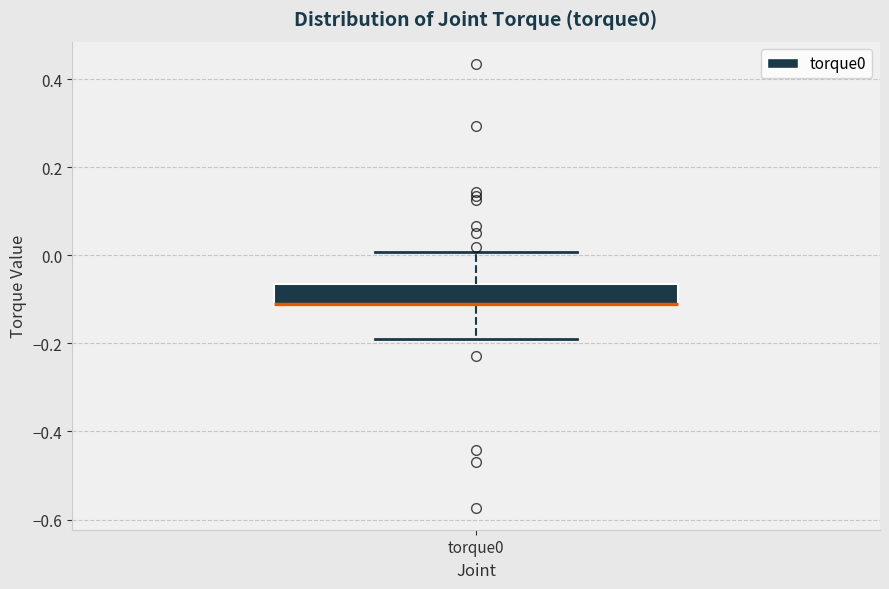

Transcribe this box plot: give where the median line is, the range the box spans, and where the two whiskers end, as read against the y-axis. The values are not printed on the chart, so give them approximately, as read against the axis.

median -0.10, box -0.12 to -0.06, whiskers -0.20 to 0.00